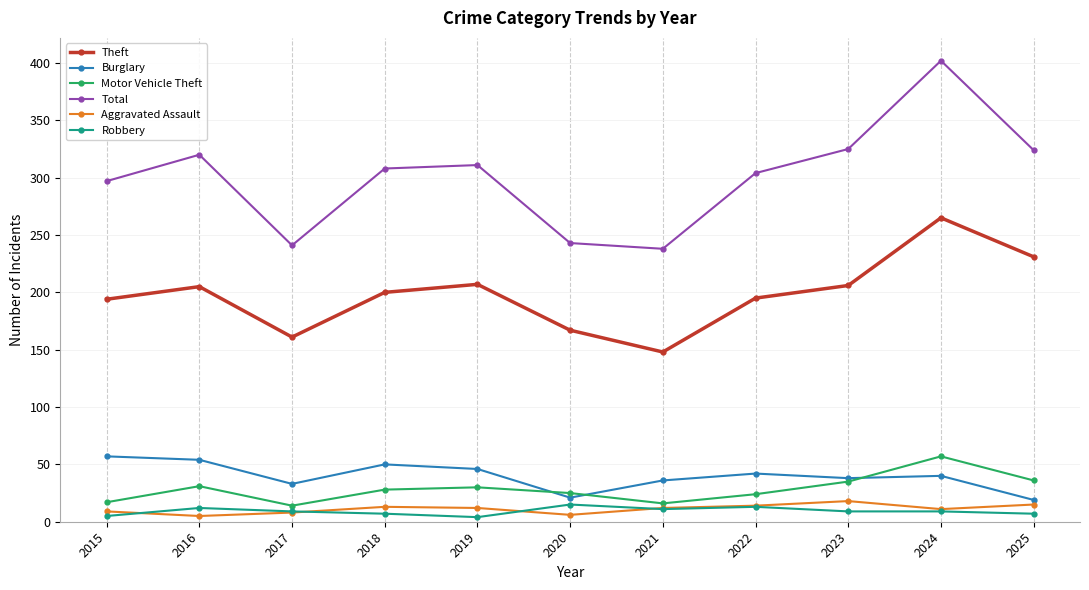

True or false: Aggravated Assault and Theft cross at least once.

False